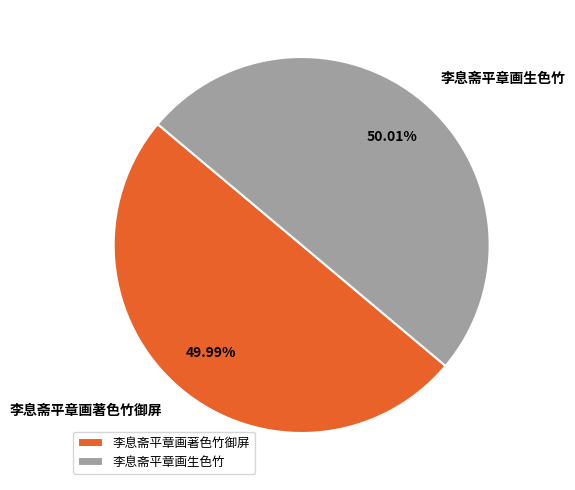

How many segments does this pie chart have?

2